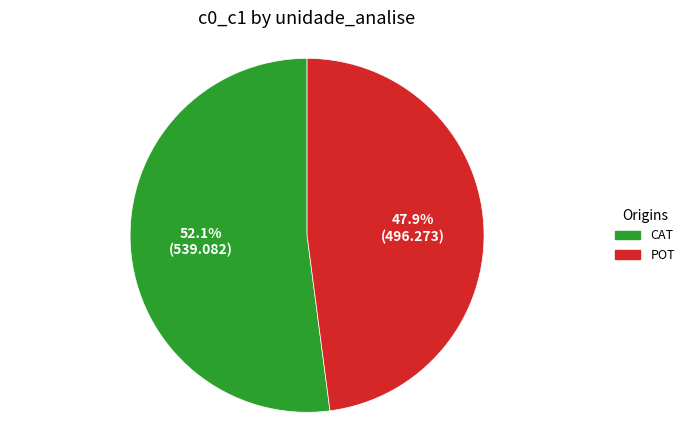

How many segments does this pie chart have?

2